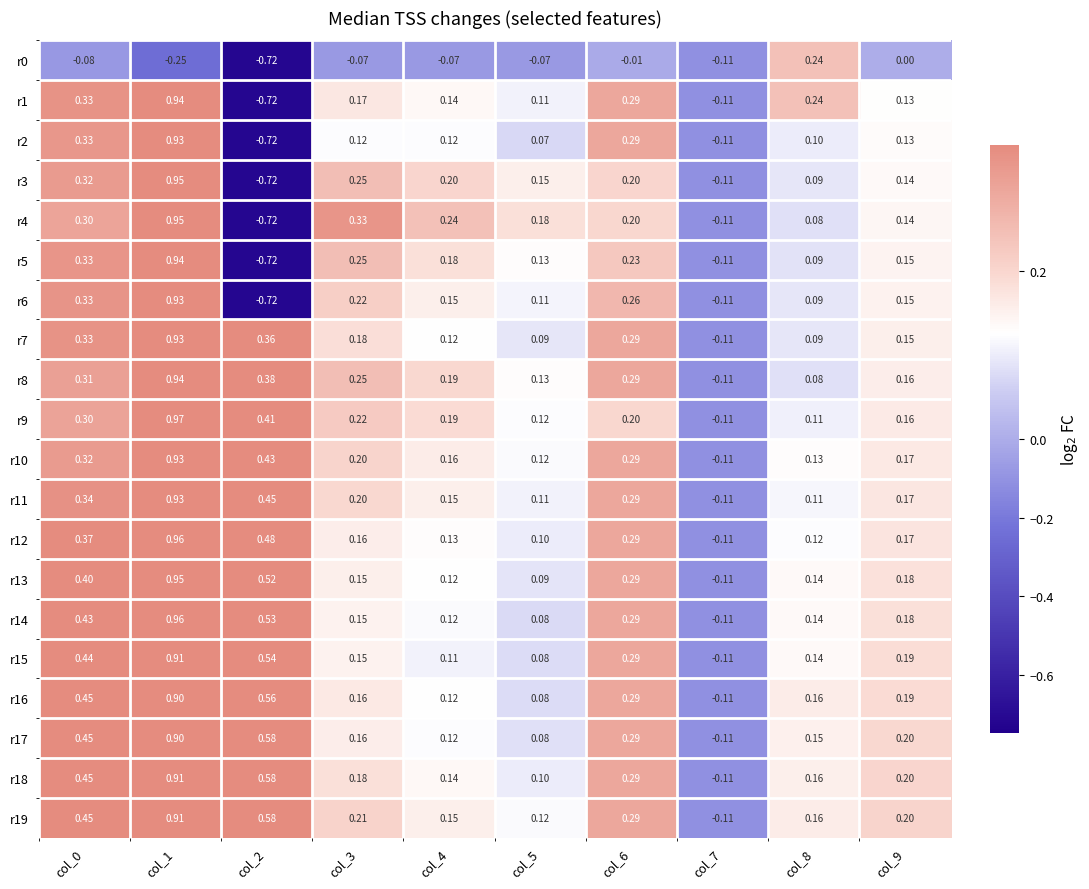

How many values in the r11 series exceed 0?

9